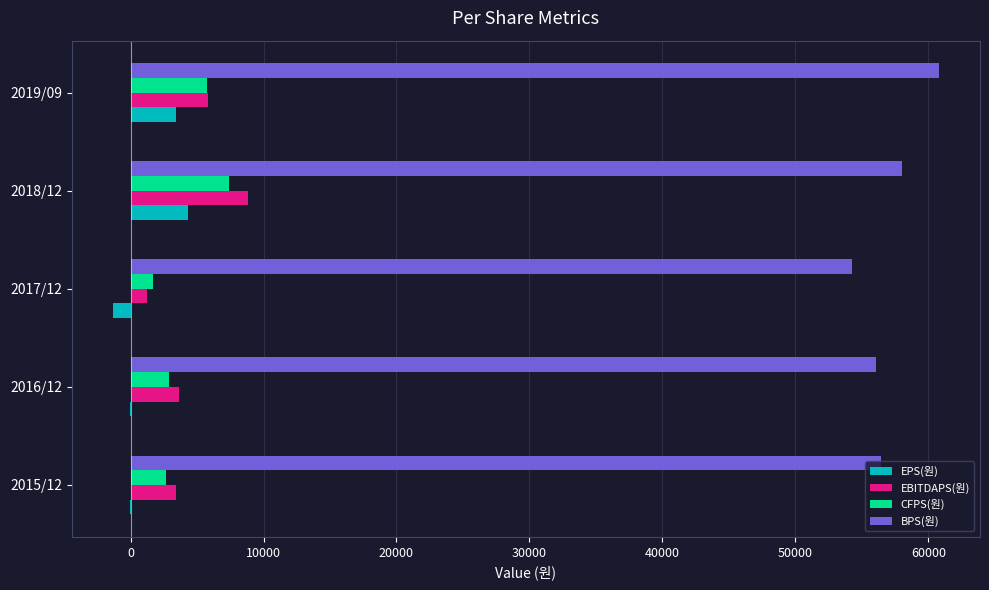

Which series changed the most between 2017/12 and 2018/12?

EBITDAPS(원)